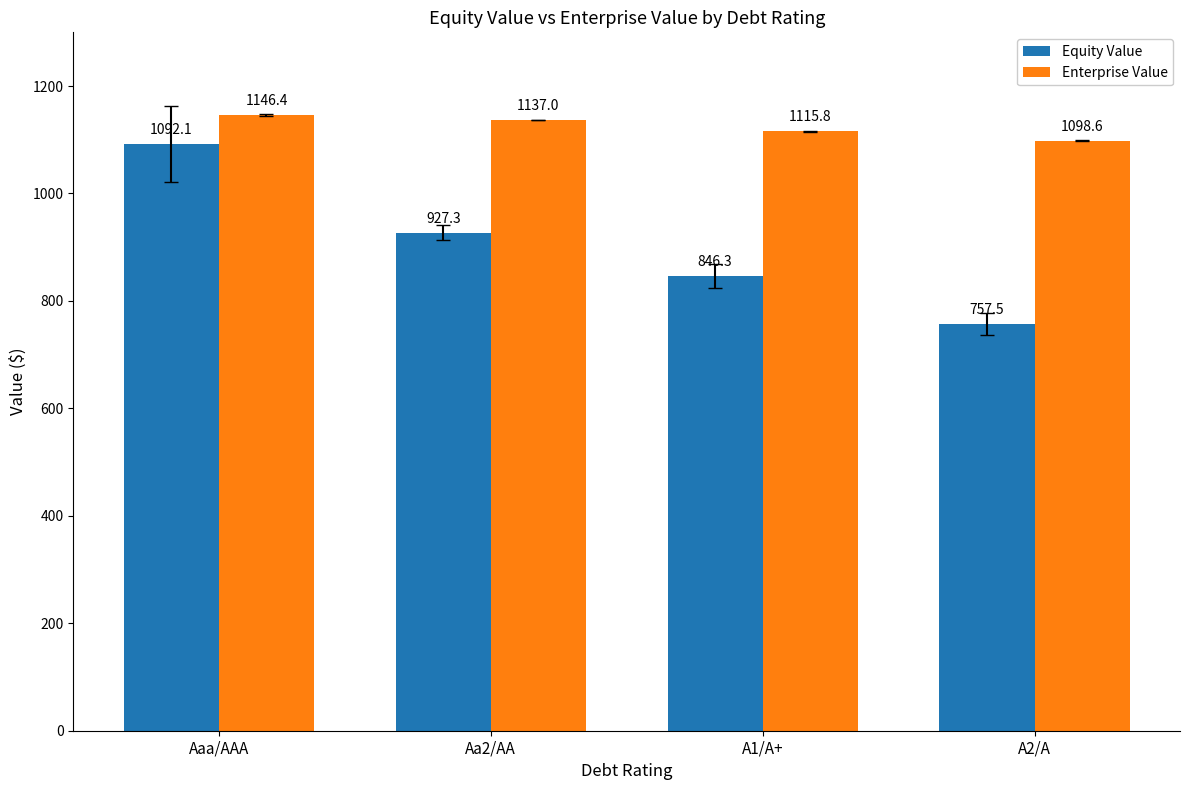

Which series changed the most between Aaa/AAA and Aa2/AA?

Equity Value